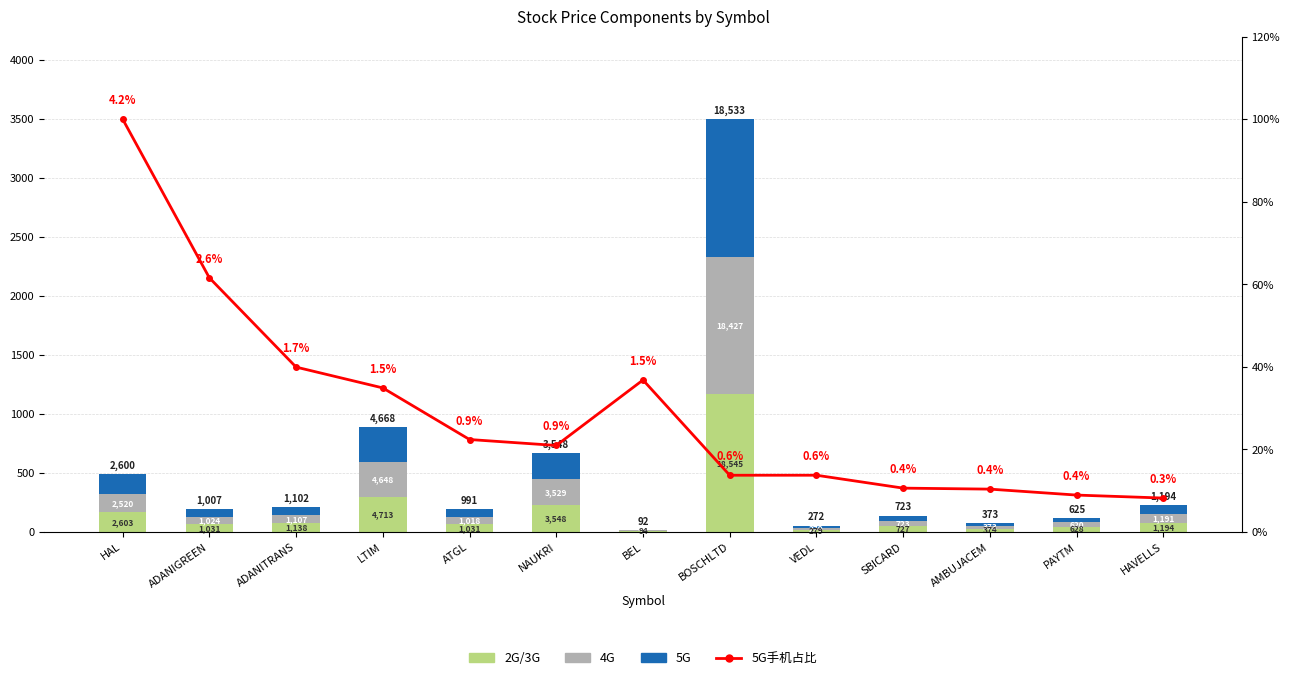

Rank the series by their maximum value, from highest to lowest.

2G/3G, 5G, 4G, 5G手机占比